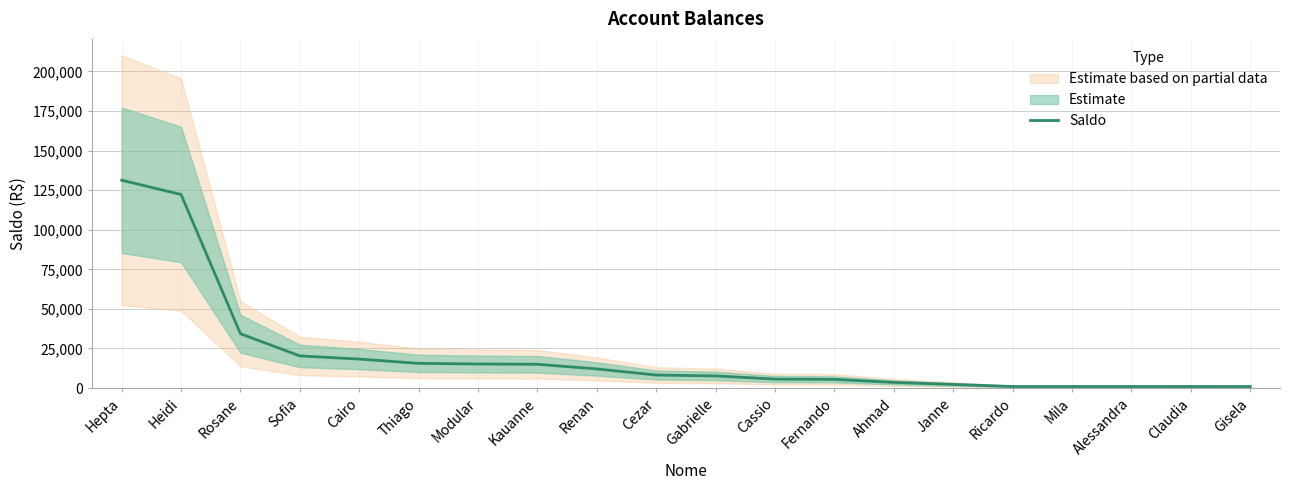

Is it true that the value at Hepta is 131287.4?

True